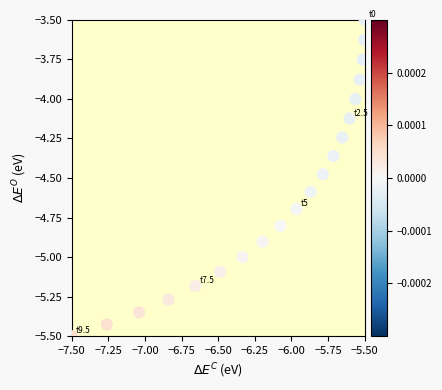

What is the range of Y values (max minus min)?

2.0